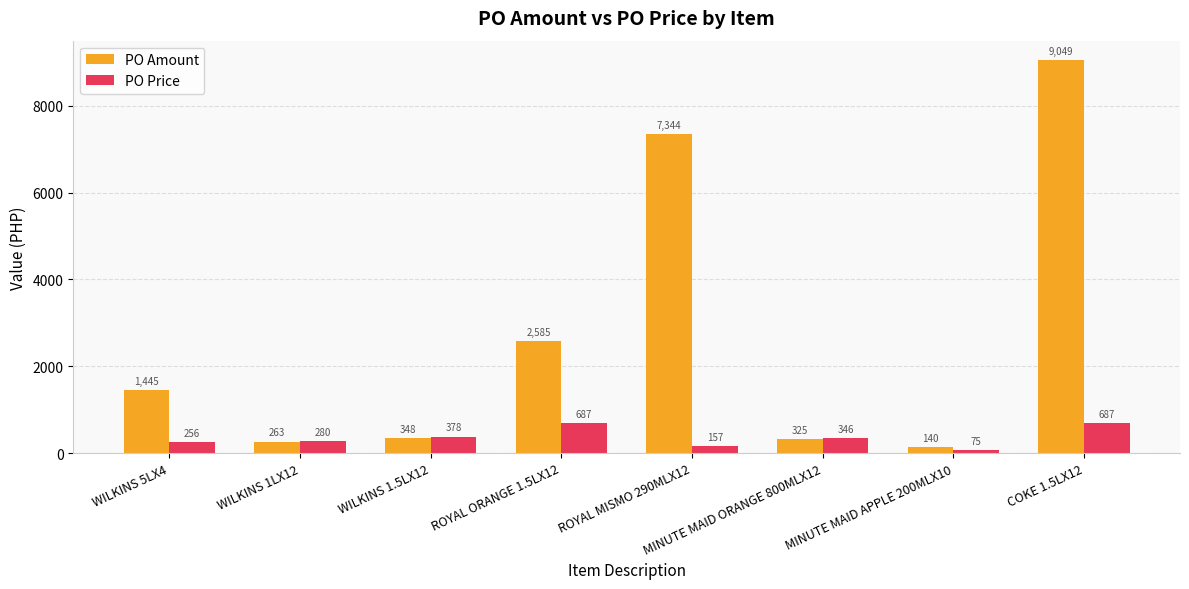

What is the maximum value for PO Amount?

9049.1